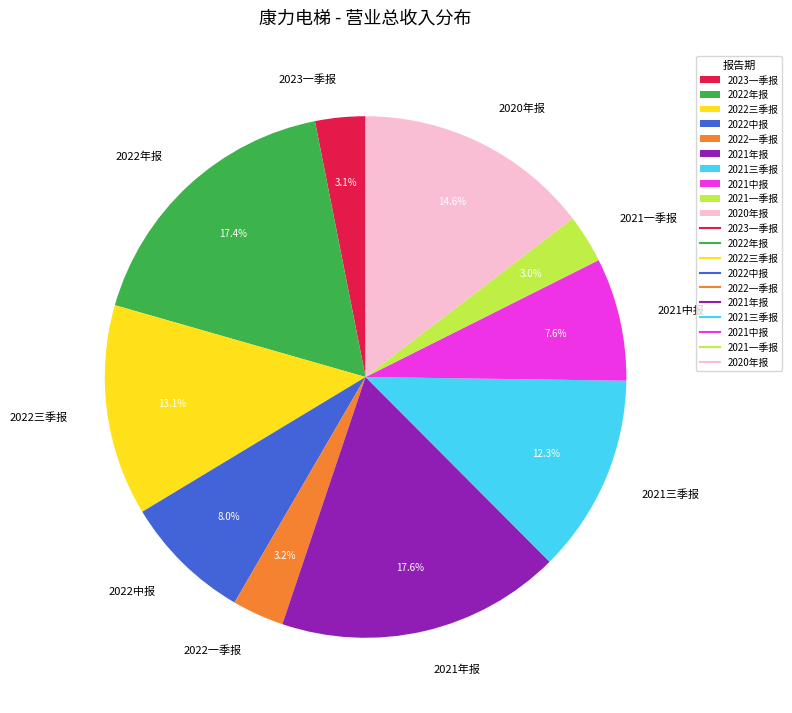

True or false: 2020年报 accounts for 9% of the total.

False